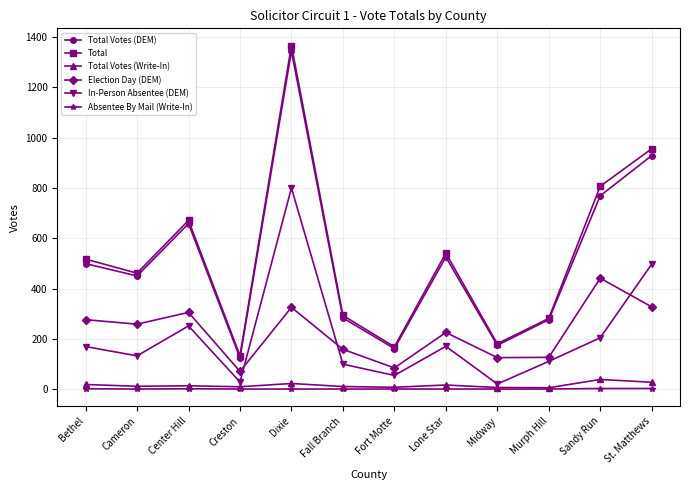

What is the value of the Total point at the 9th from the left?

180